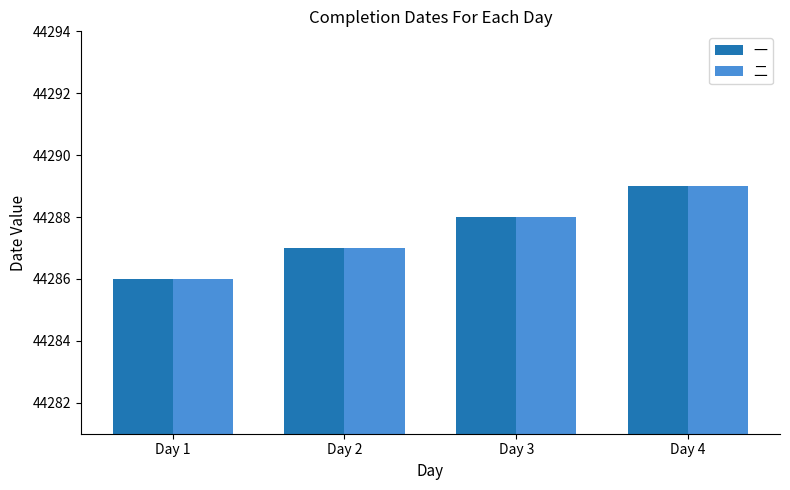

What is the total value across all series at Day 3?

88576